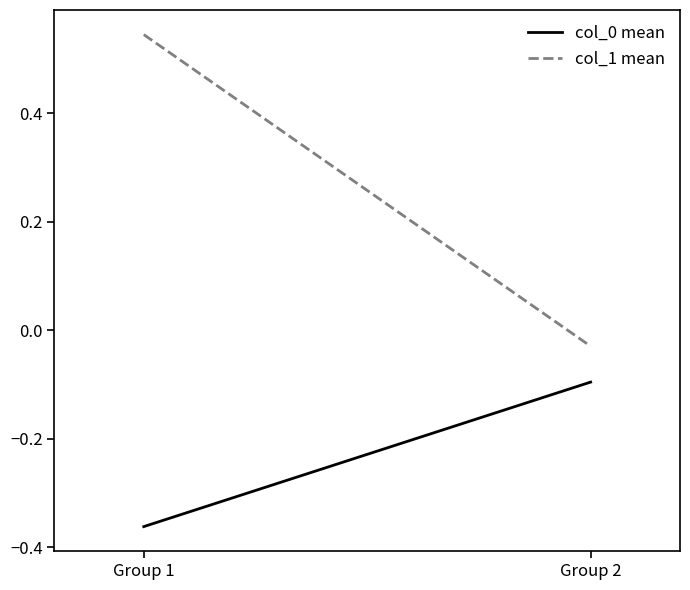

Which series has the largest range (max minus min)?

col_1 mean